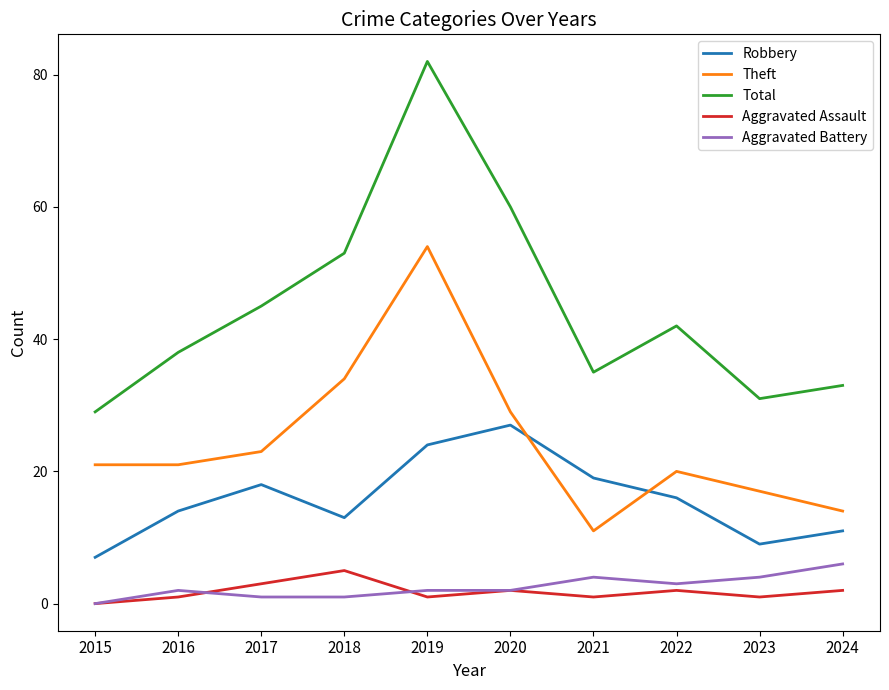

Is it true that Total equals 82 at 2019?

True